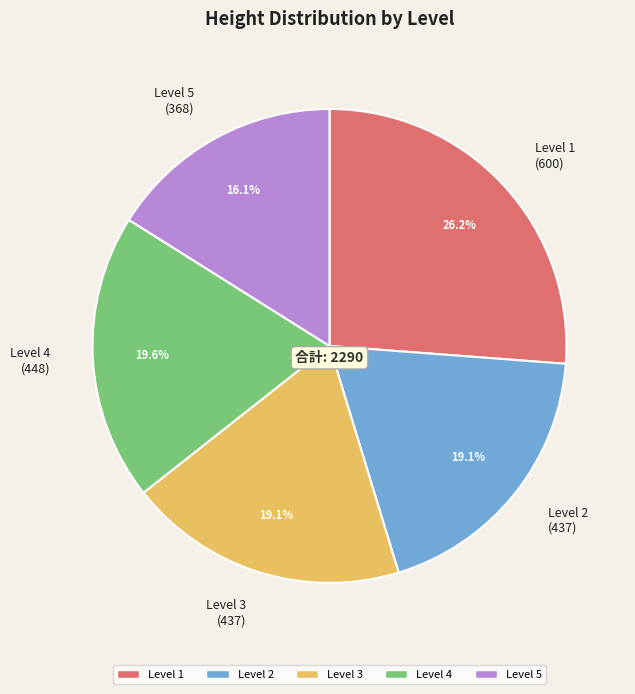

Which category has the biggest portion of the pie?

Level 1 (600)